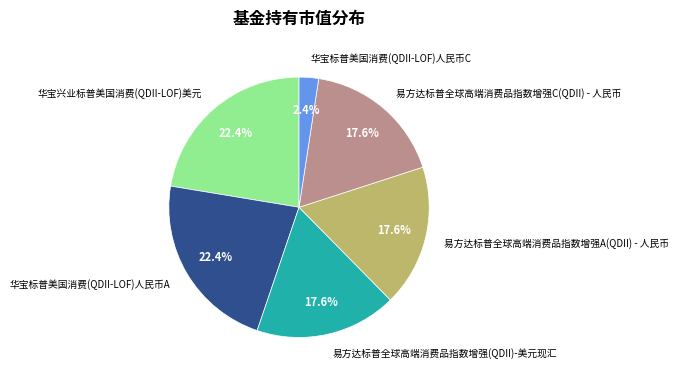

To the nearest percent, what is the difference between the largest and smallest slice percentages?

20%